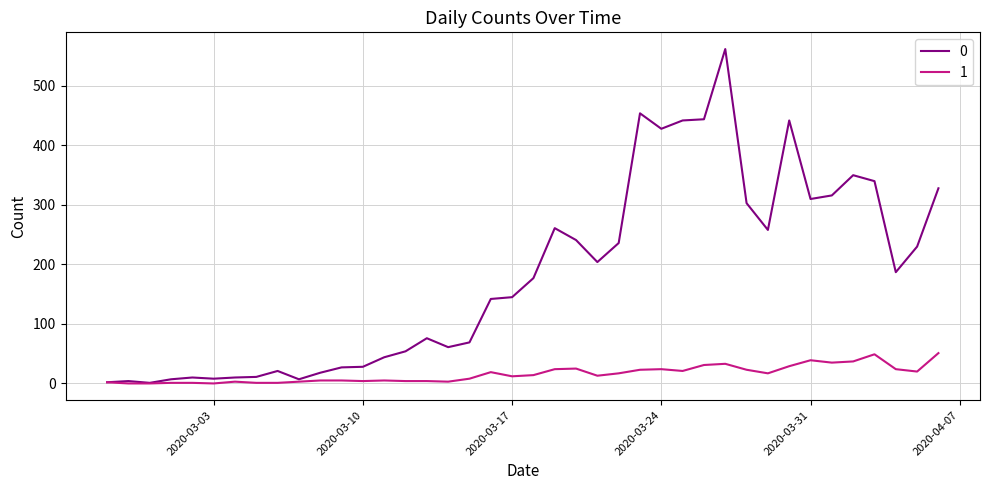

List the series in order of their peak value, lowest first.

1, 0